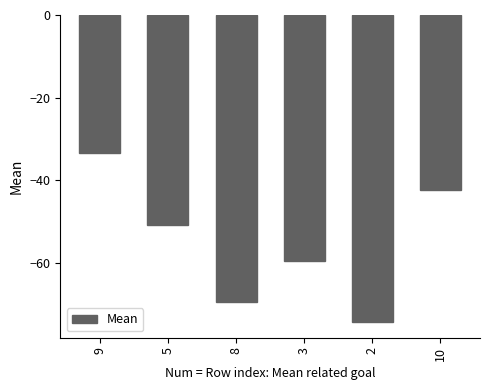

Rank the categories by value from highest to lowest.

9, 10, 5, 3, 8, 2